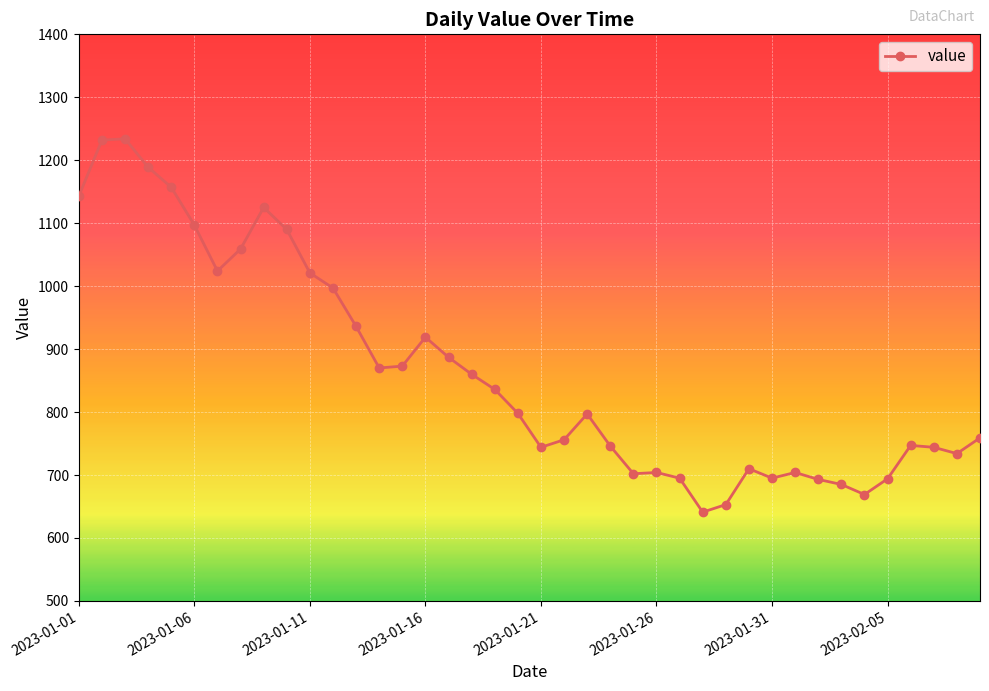

What is the greatest value displayed?

1234